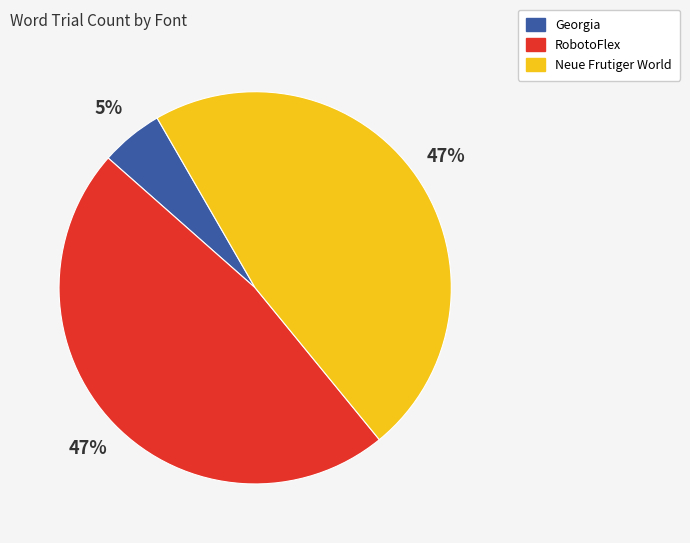

Is there any slice that represents more than half of the pie?

No